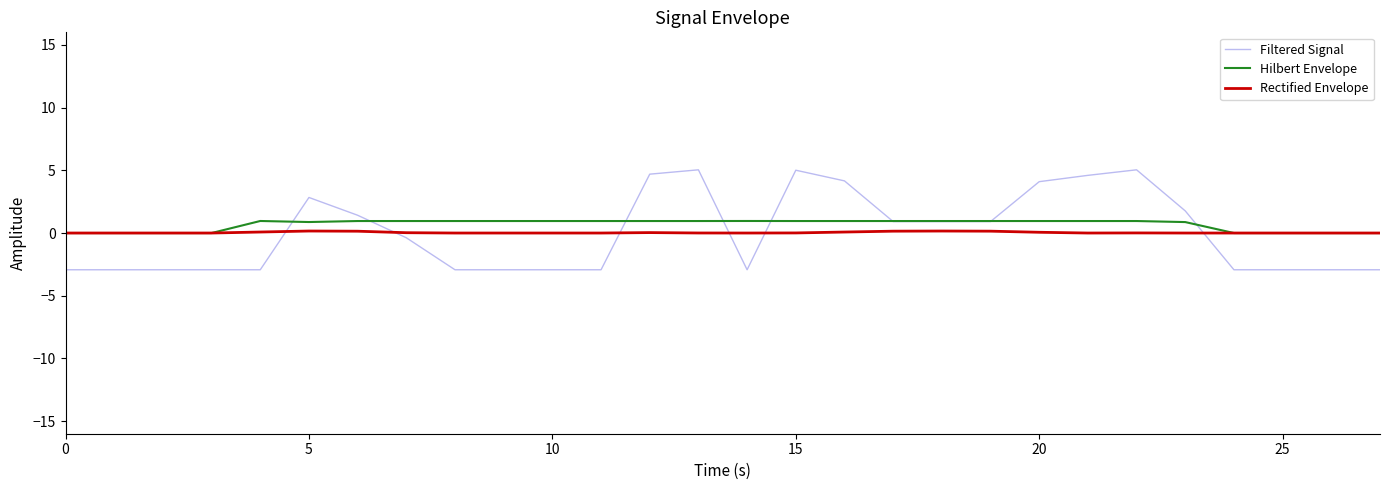

True or false: Rectified Envelope and Filtered Signal cross at least once.

True